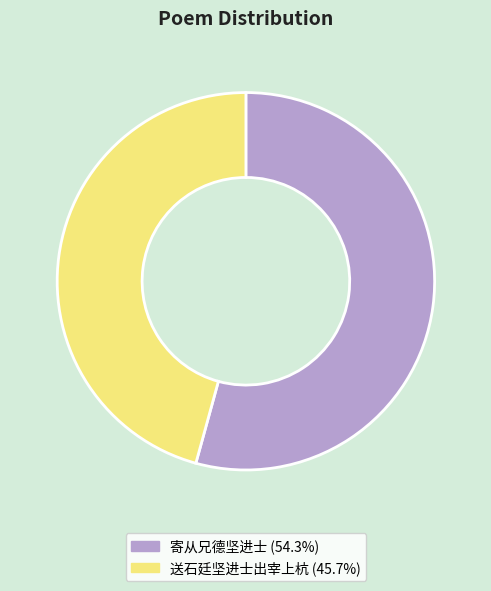

What is the largest slice in the pie chart?

寄从兄德坚进士